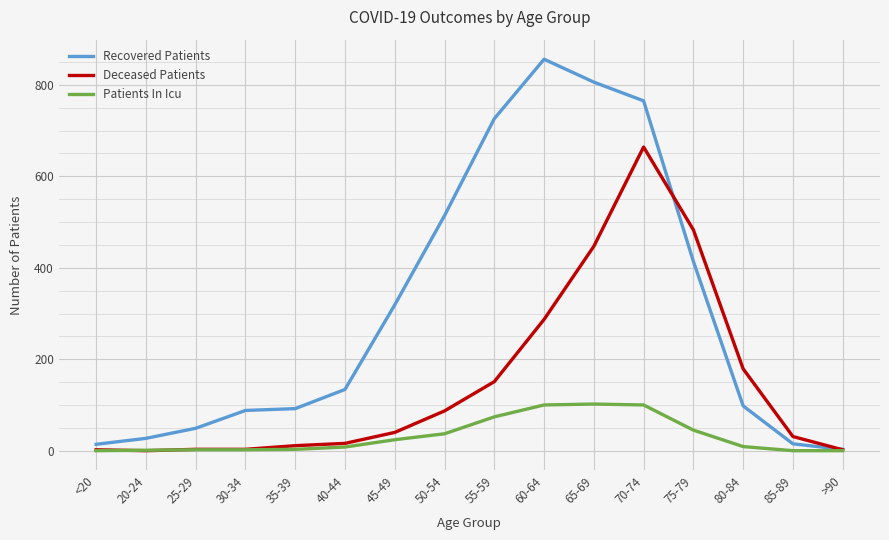

Rank the series by their average value, from lowest to highest.

Patients In Icu, Deceased Patients, Recovered Patients